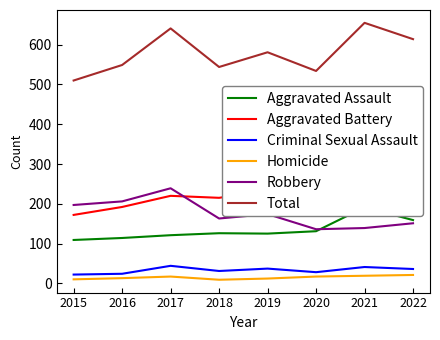

Reading left to right, extract all data points from this chart.

Aggravated Assault: 109	114	121	126	125	131	191	159
Aggravated Battery: 172	192	220	215	233	222	265	247
Criminal Sexual Assault: 22	24	44	31	37	28	41	36
Homicide: 10	13	17	9	12	17	19	21
Robbery: 197	206	239	163	174	136	139	151
Total: 510	549	641	544	581	534	655	614